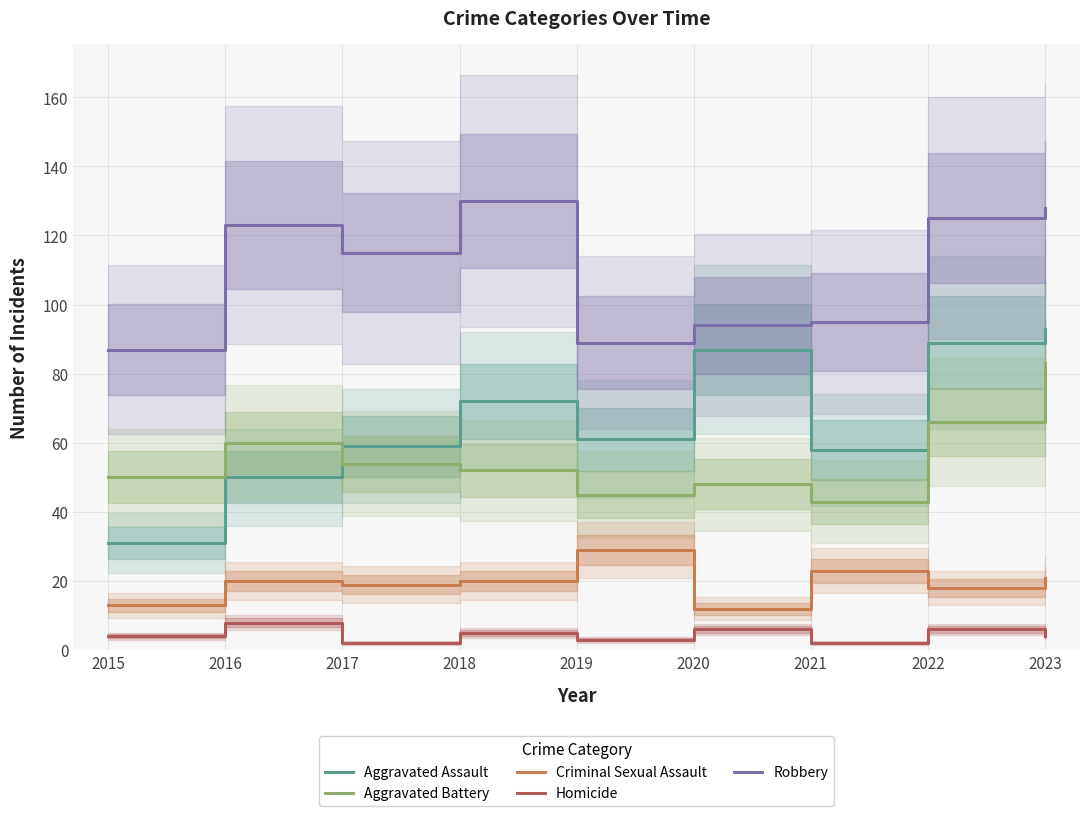

What are all the series names shown in the legend?

Aggravated Assault, Aggravated Battery, Criminal Sexual Assault, Homicide, Robbery